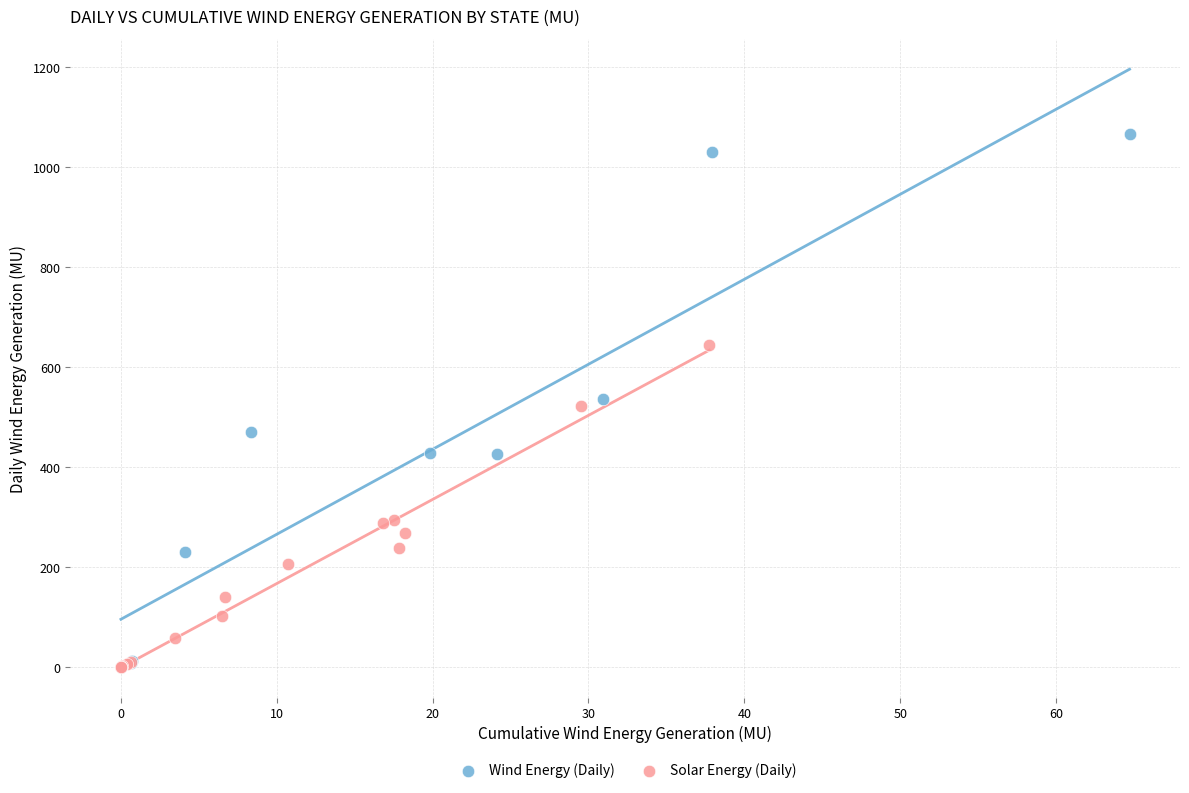

Which series has the largest Y range (max minus min)?

Wind Energy (Daily)